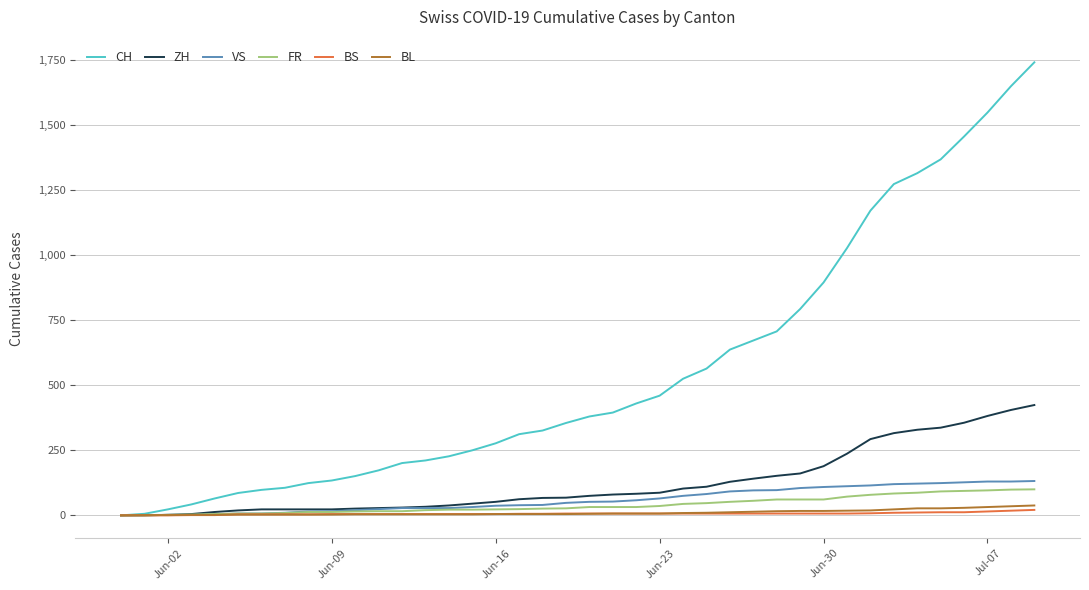

Which series has the widest spread of values?

CH